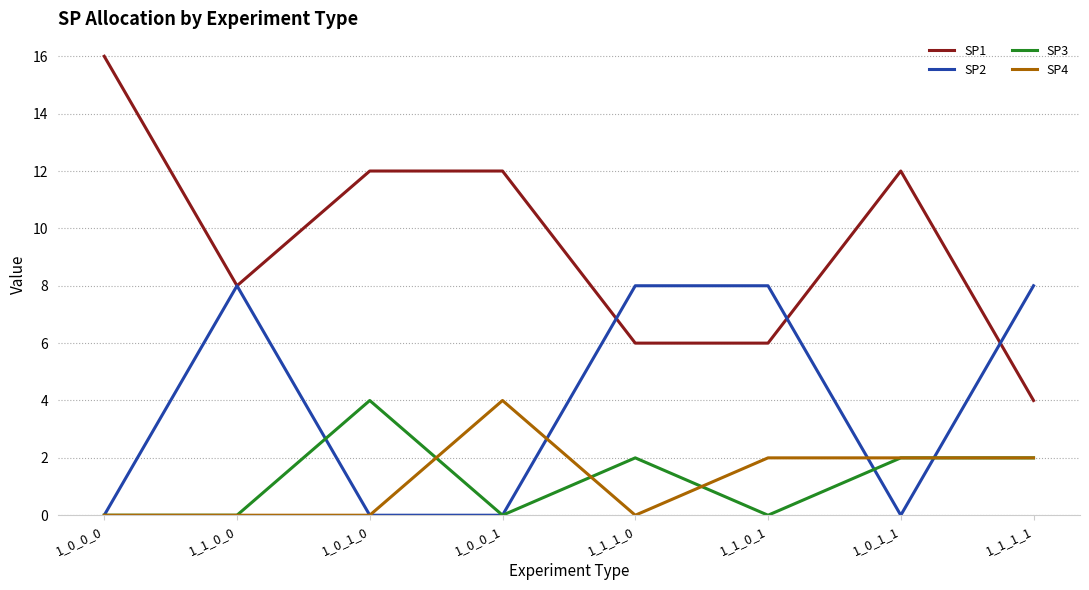

What position from the right is 1_0_0_0?

8